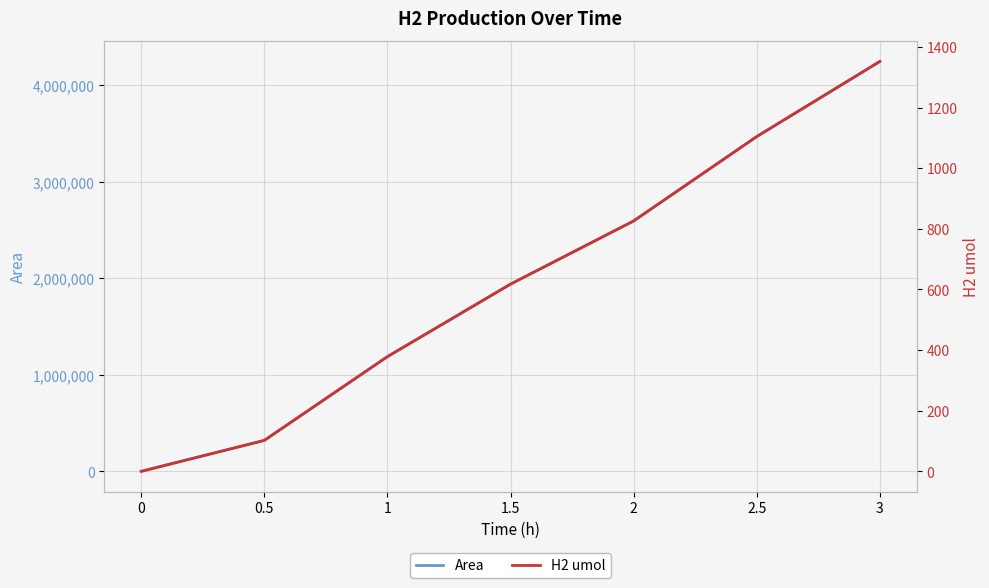

True or false: Area has a value of 1939314.0 at 1.5.

True